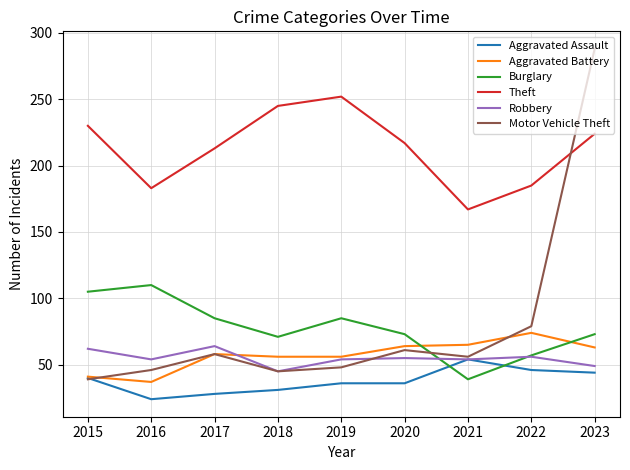

At which label does Motor Vehicle Theft reach its peak?

2023